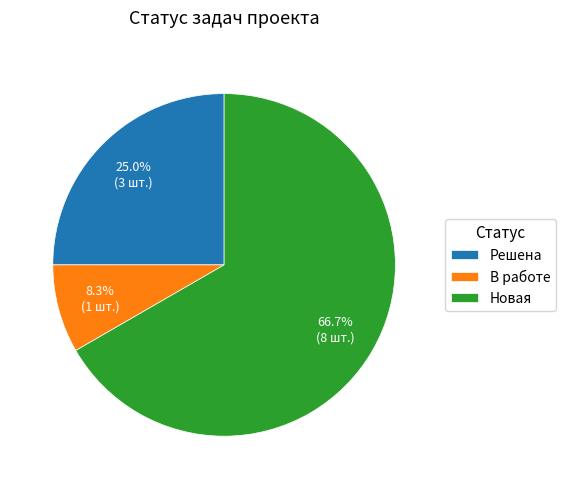

What is the largest slice in the pie chart?

Новая